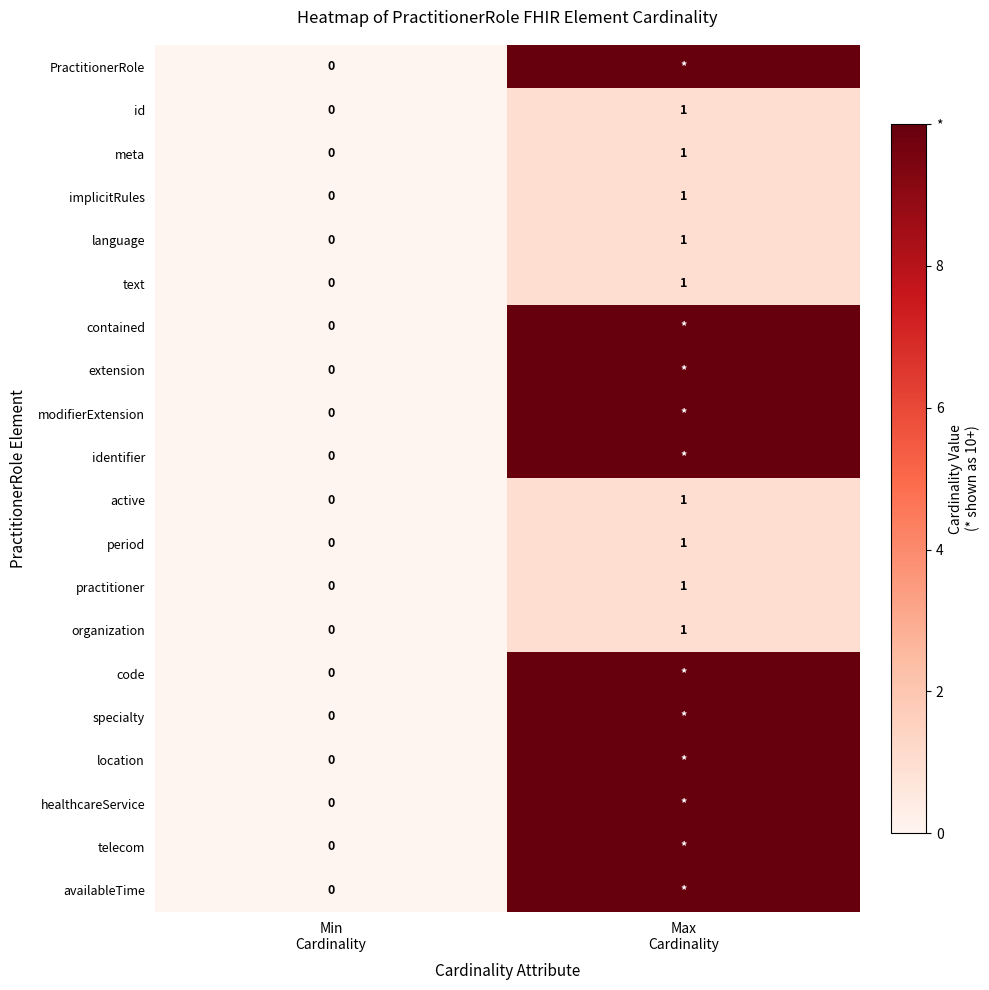

The value of code at Max Cardinality is 10. True or false?

True